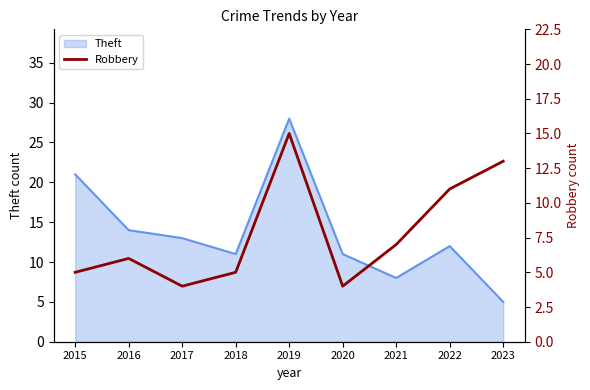

List the labels in order of value, smallest first.

2017, 2020, 2015, 2018, 2016, 2021, 2022, 2023, 2019